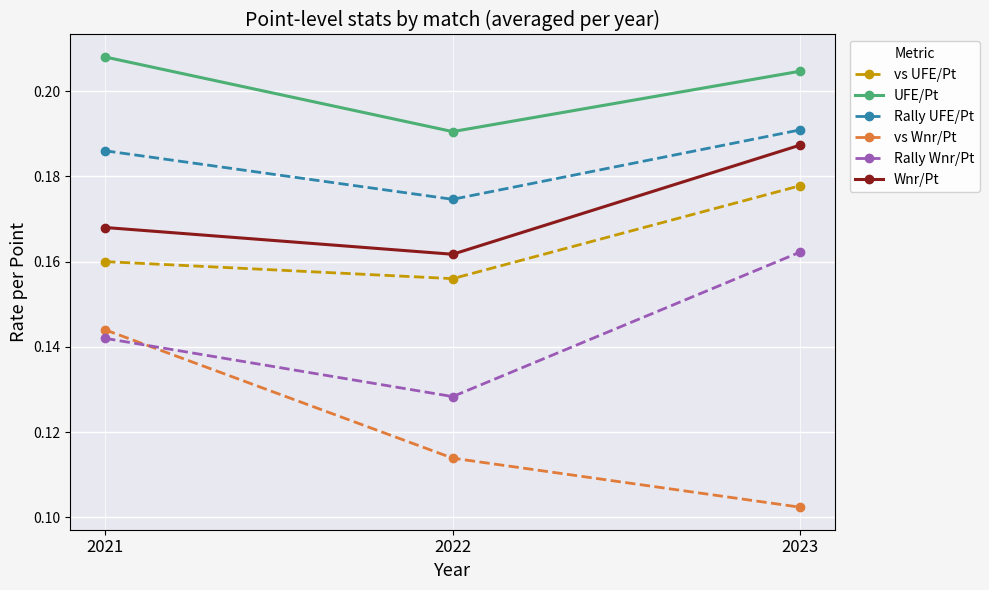

What is the sum of all Rally Wnr/Pt values?

0.4